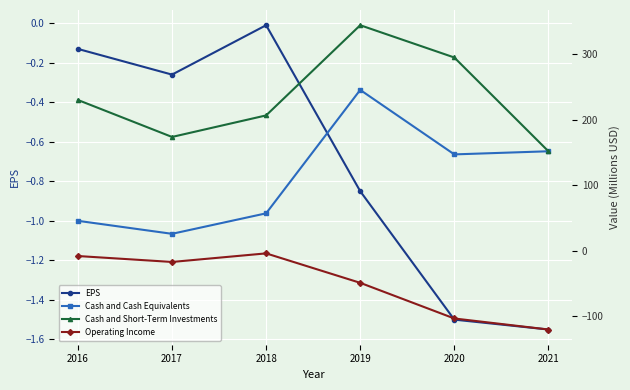

At how many categories does at least one series exceed 182?

4